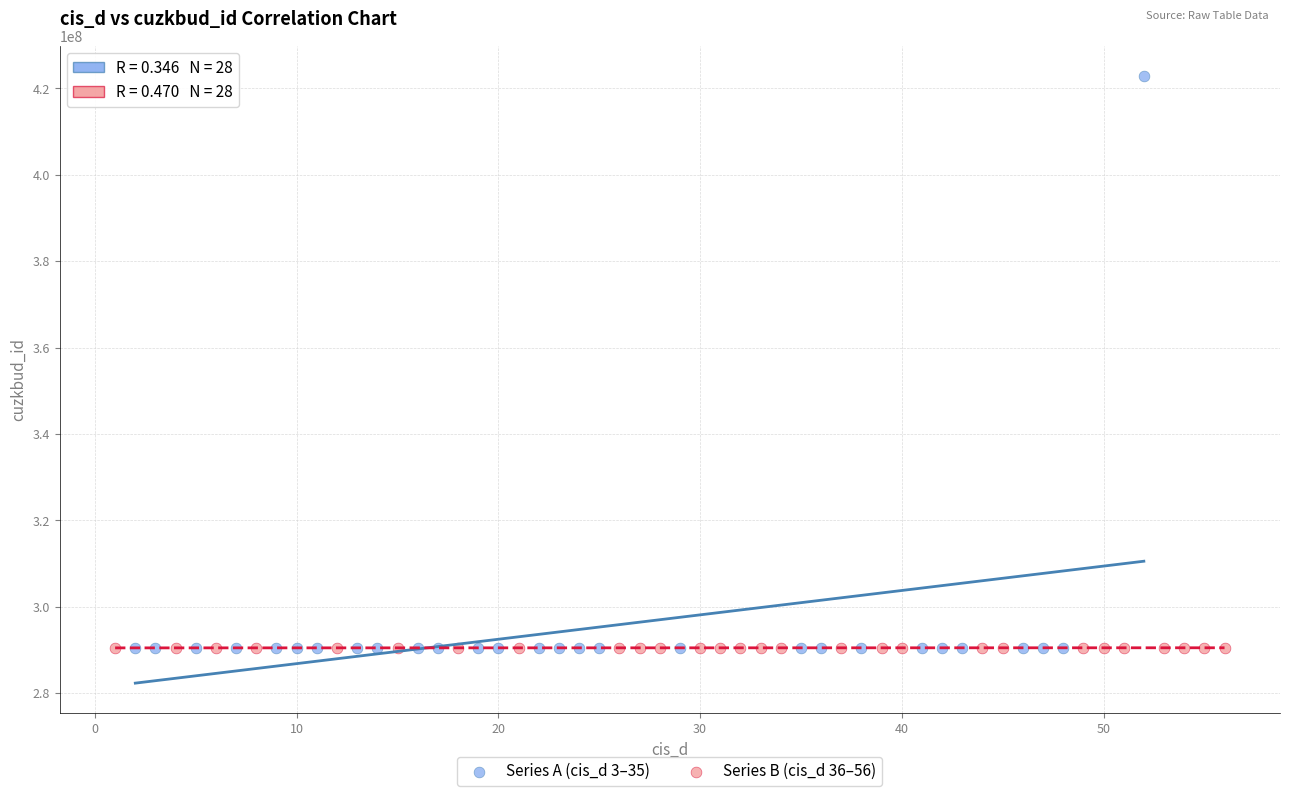

Which series reaches the maximum Y coordinate?

Series A (cis_d 3–35)